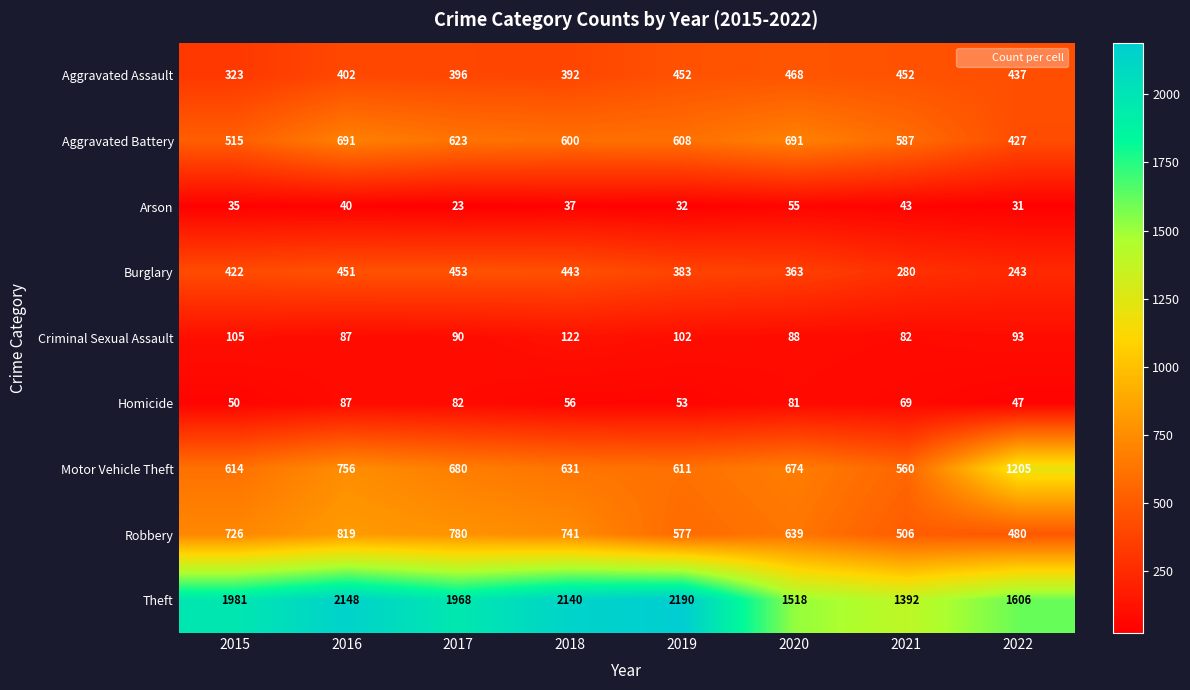

What is the difference between the maximum and minimum values in the Aggravated Battery series?

264